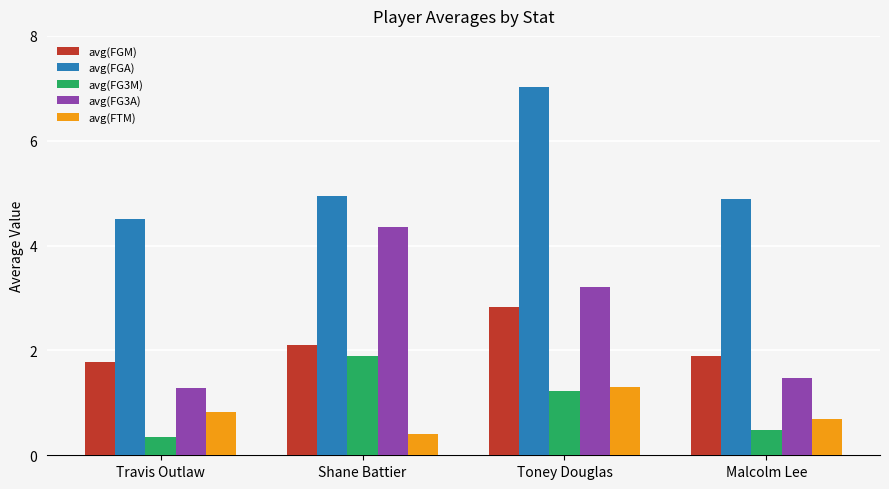

What is the sum of the avg(FG3A) values at Toney Douglas and Malcolm Lee?

4.7